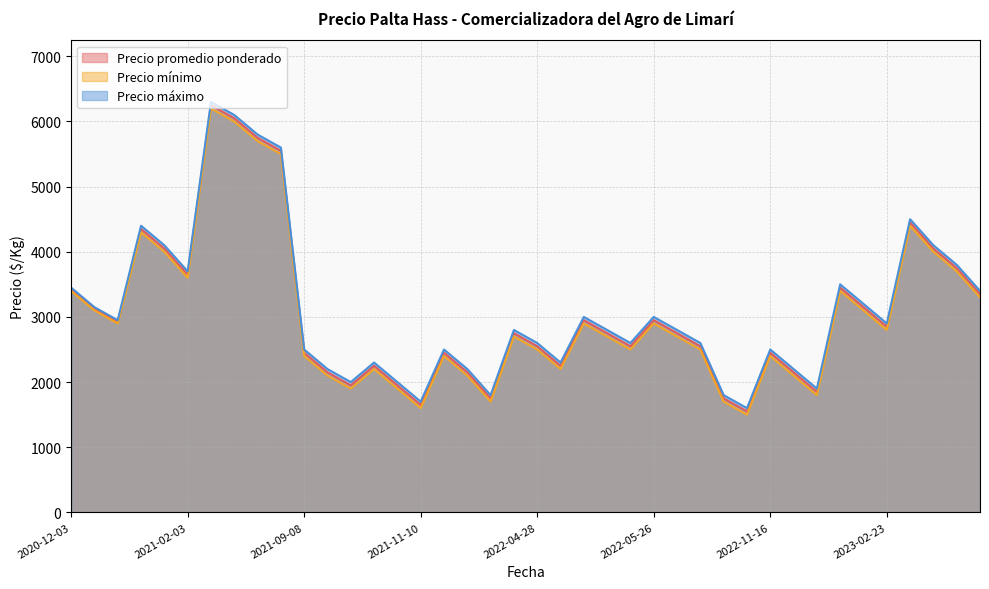

Which series has the largest total across all categories?

Precio máximo